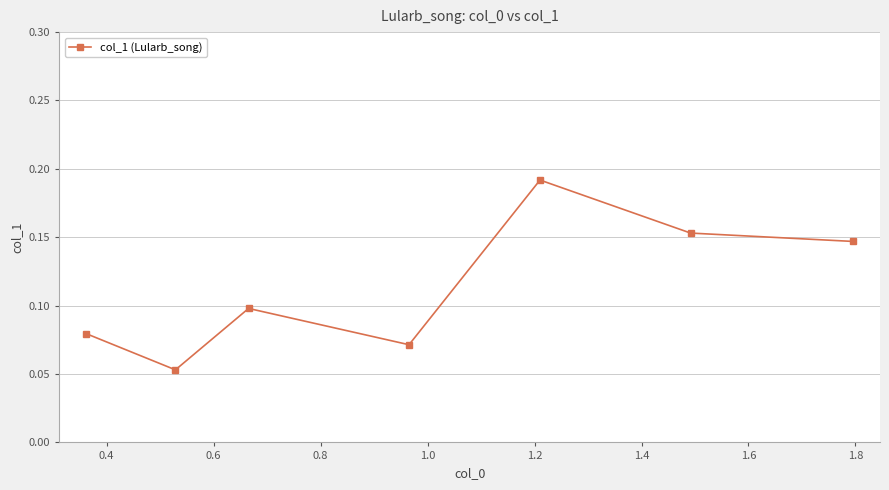

How many data points does each series have?

7